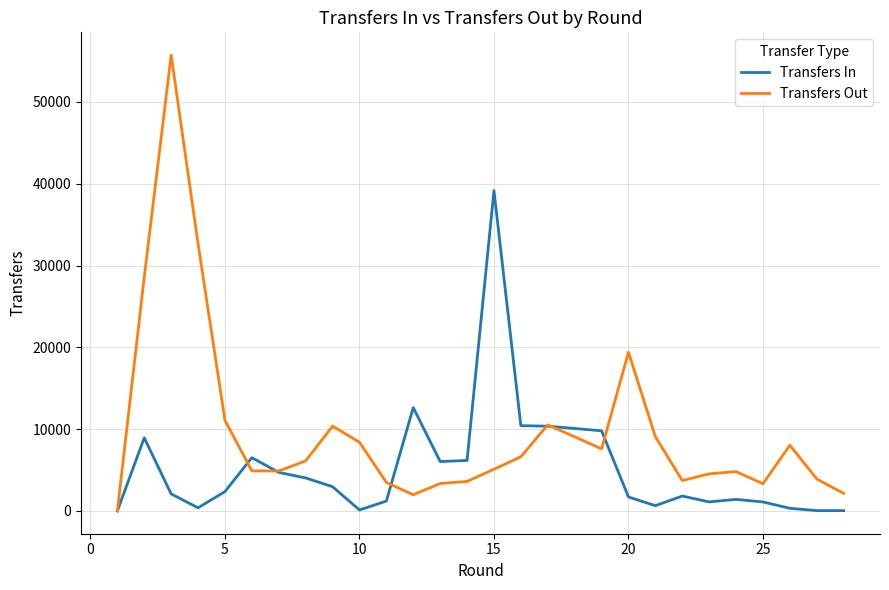

Count the number of data series in this chart.

2